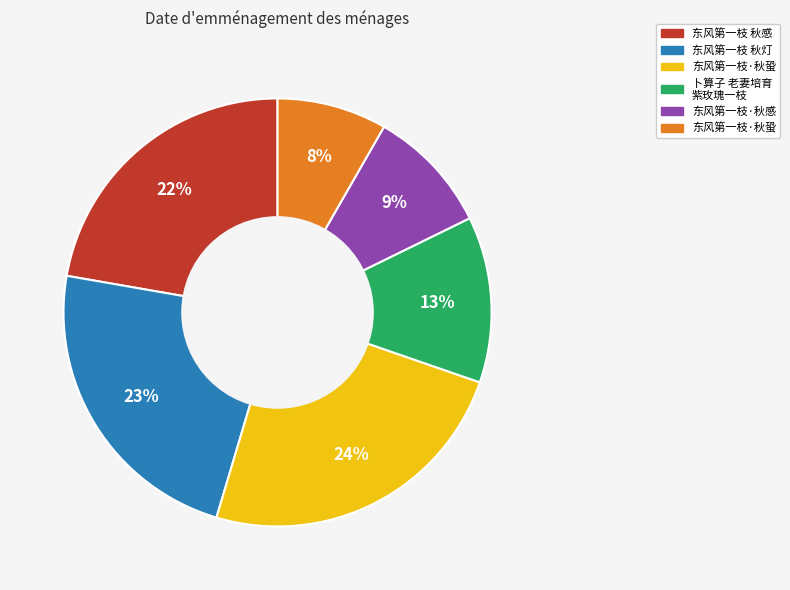

Is there a majority slice in this chart?

No